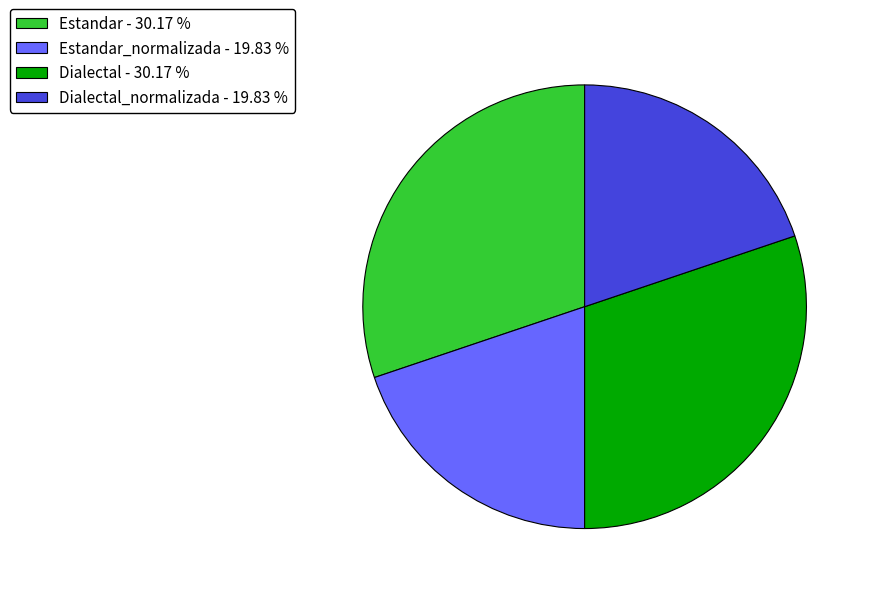

Combined, do Estandar_normalizada - 19.83 % and Dialectal_normalizada - 19.83 % account for over 50%?

No